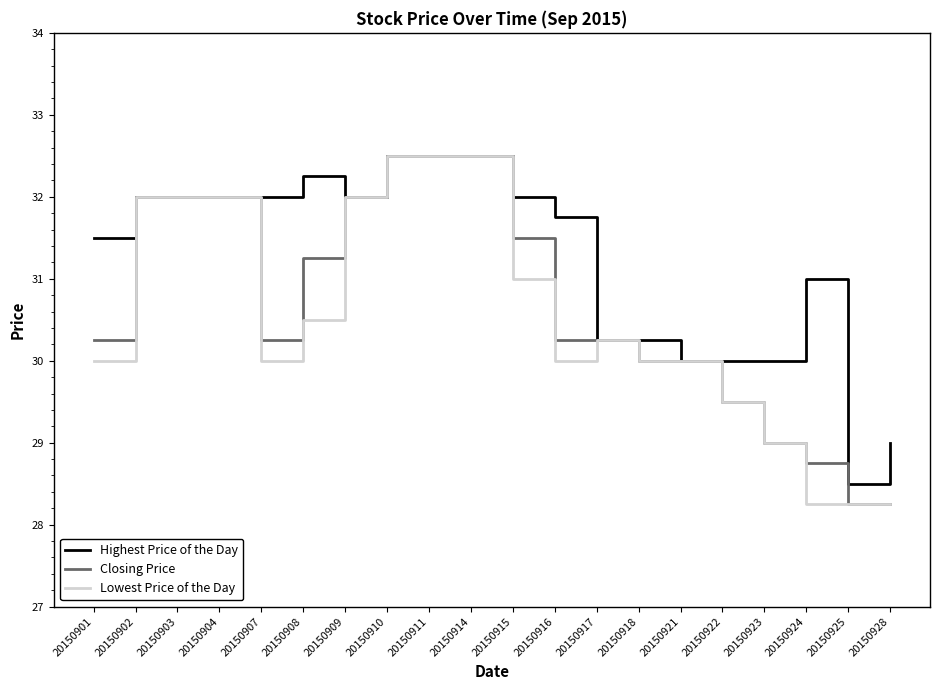

Which series changed the most between 20150907 and 20150909?

Lowest Price of the Day